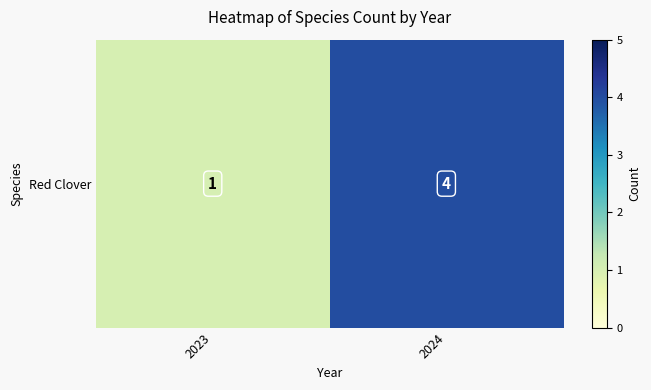

Which has a higher value, 2024 or 2023?

2024